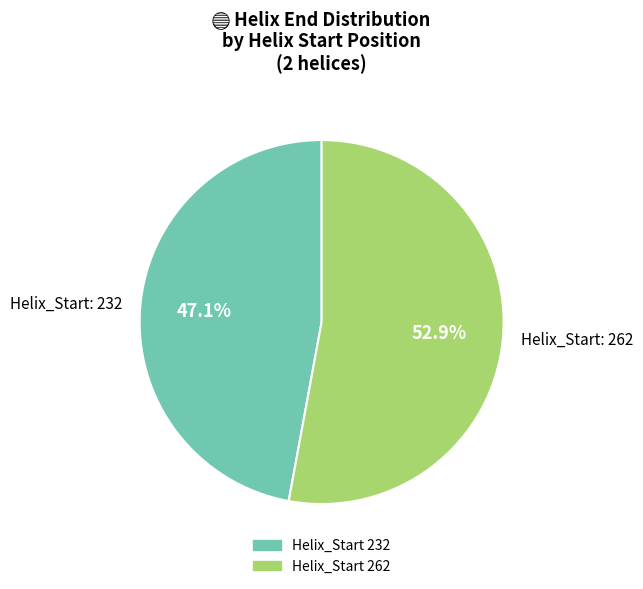

Which slice is the largest?

Helix_Start 262